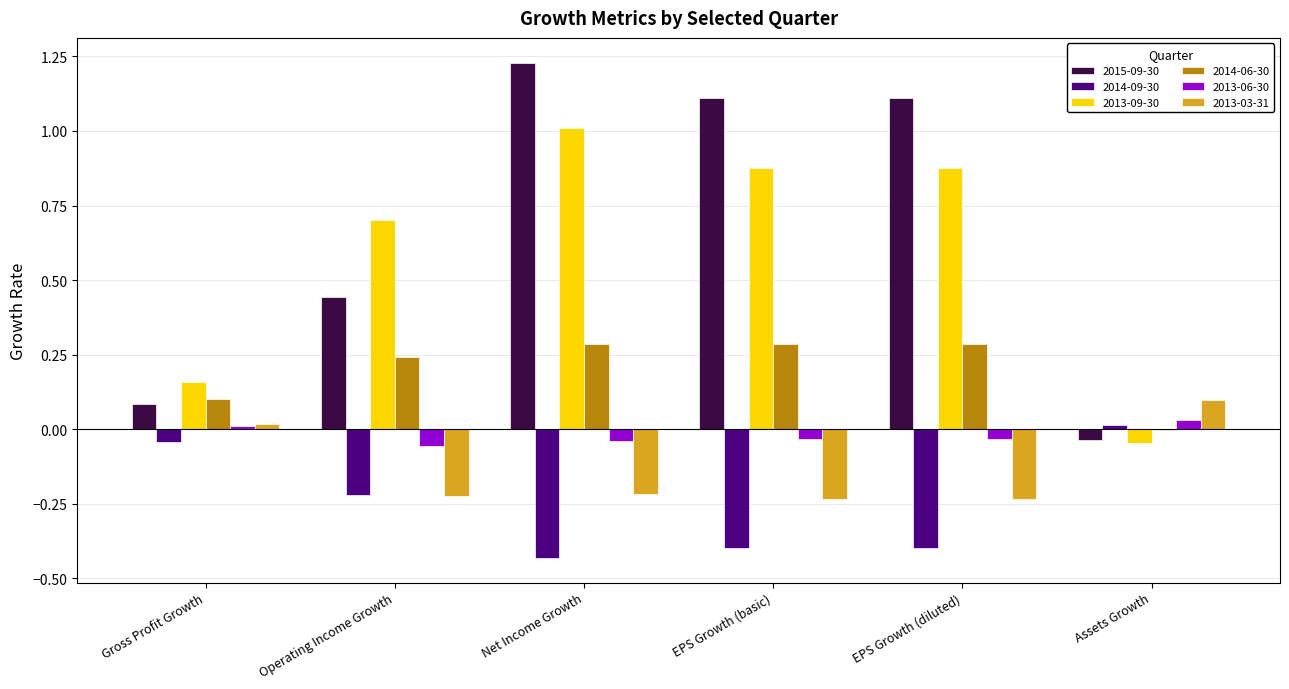

At which label is 2013-03-31 closest to 0?

Gross Profit Growth